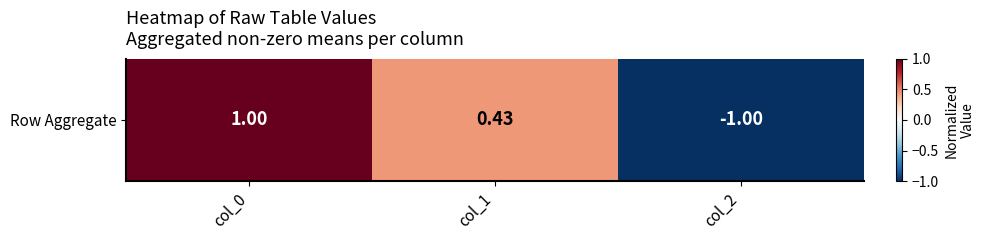

What value does the data have at col_2?

-1.0